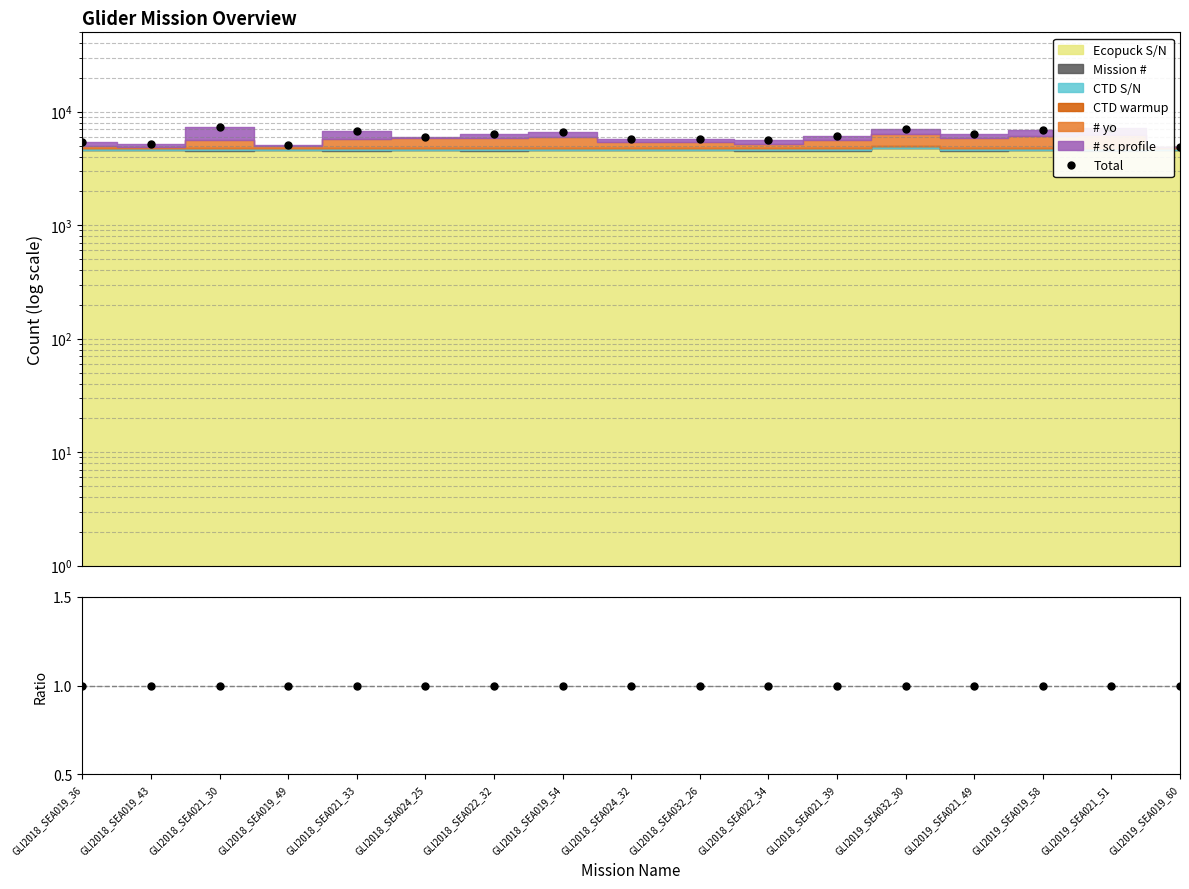

At which label does Total reach its minimum?

GLI2019_SEA019_60